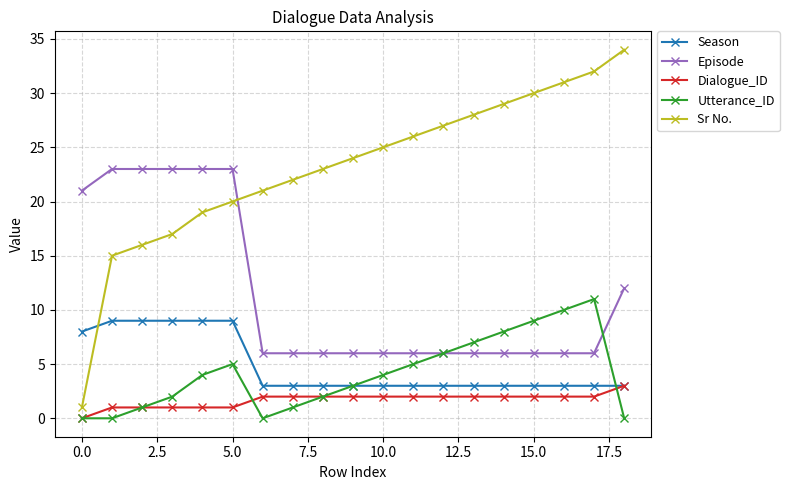

Count the number of categories in the chart.

19